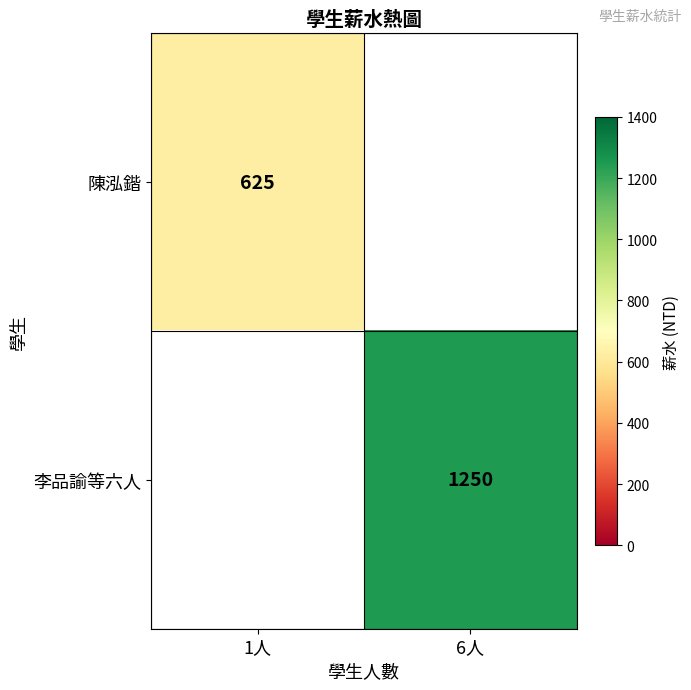

What is the total value across all series at 6人?

1250